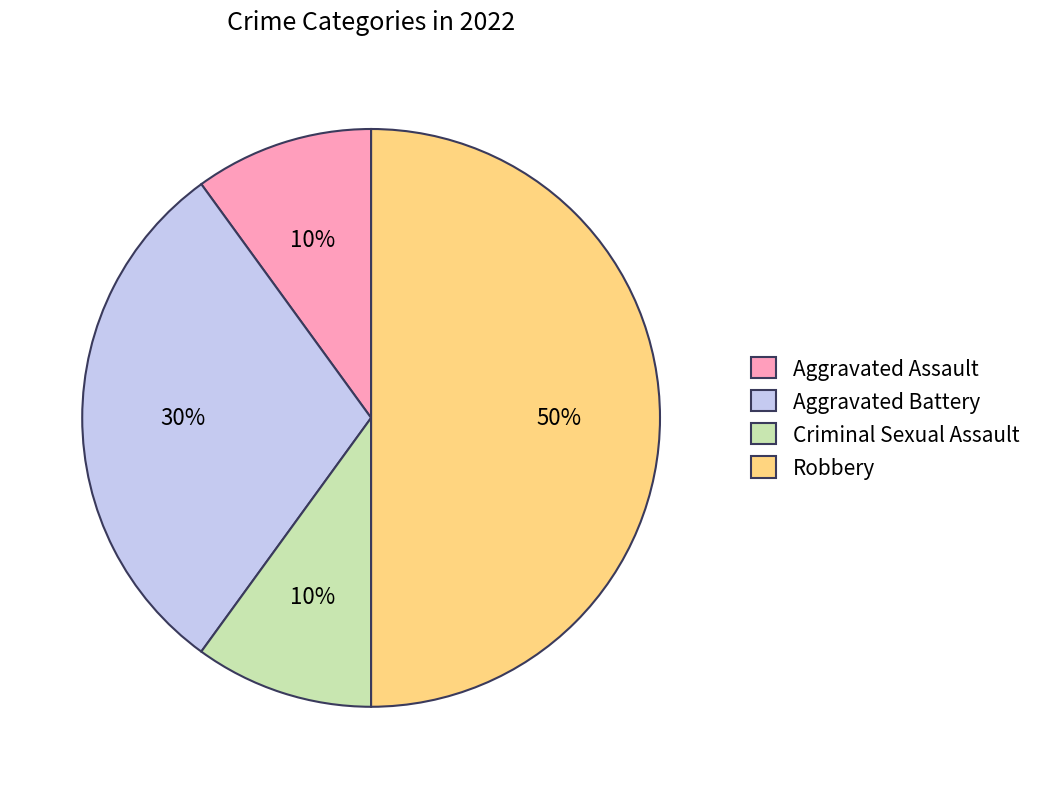

Is the sum of Criminal Sexual Assault and Robbery greater than half?

Yes